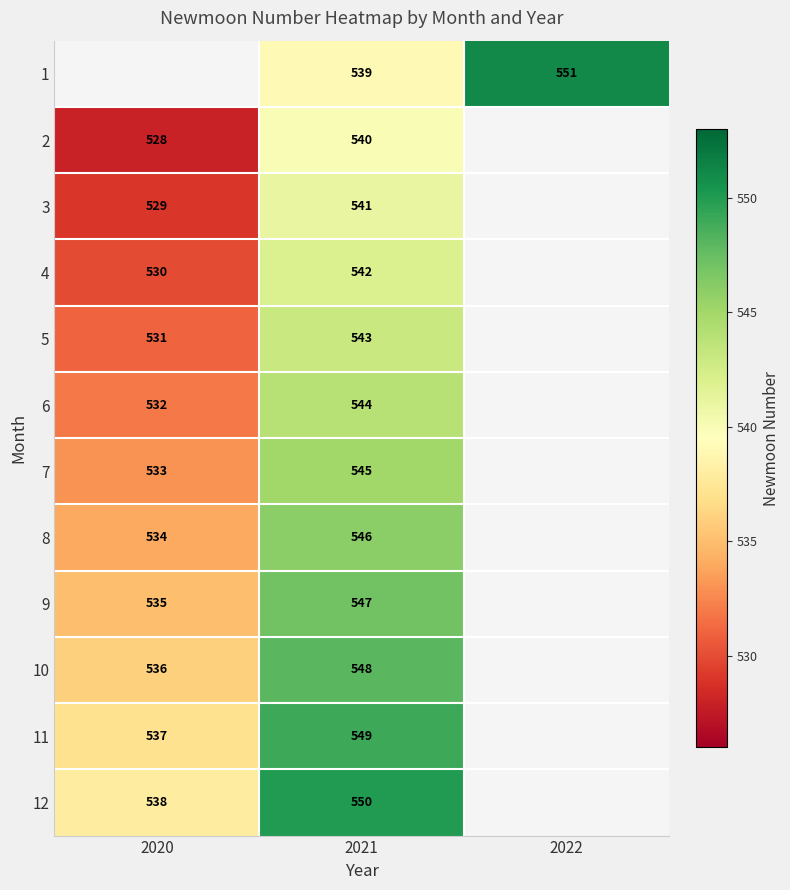

Is it true that 1 equals 539 at 2021?

True